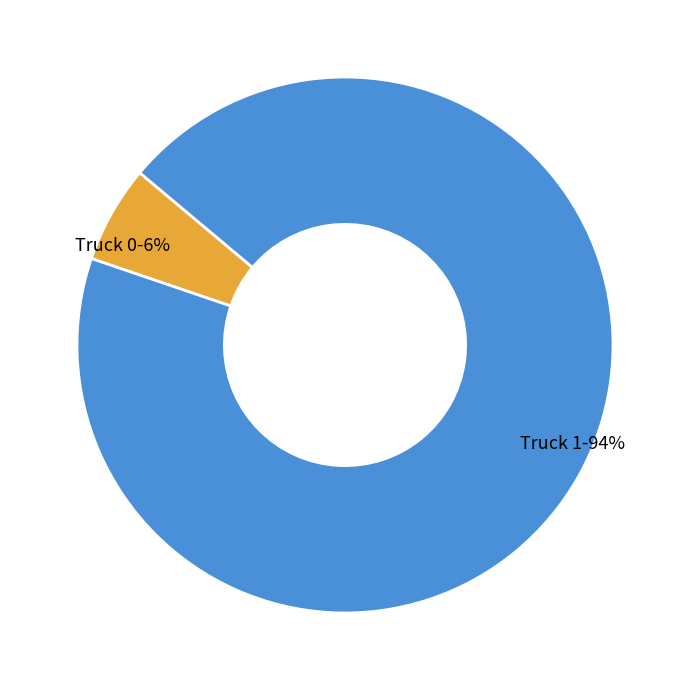

Which slice is the smallest?

Truck 0